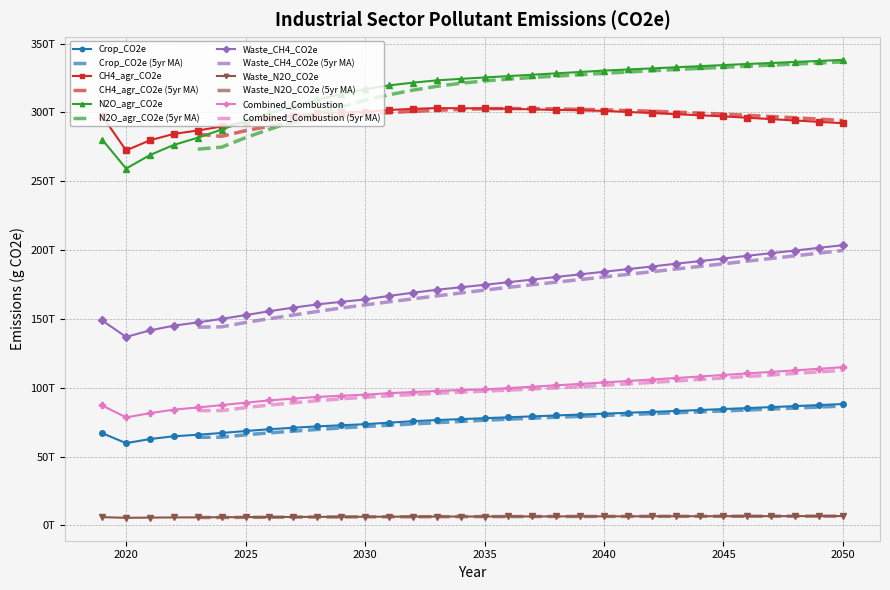

Reading left to right, list all the values displayed in this chart.

Crop_CO2e: 67013200000000	59752000000000	62754800000000	64765300000000	65863500000000	67148000000000	68556900000000	69881400000000	70942000000000	71948500000000	72746800000000	73539200000000	74630700000000	75721600000000	76518800000000	77224100000000	77906900000000	78554900000000	79217200000000	79876800000000	80541100000000	81187000000000	81840500000000	82472800000000	83137400000000	83824000000000	84539300000000	85242300000000	85948900000000	86689800000000	87436500000000	88182400000000
CH4_agr_CO2e: 297460800000000	272445040000000	279789160000000	284457600000000	286882400000000	289833600000000	293199200000000	295705200000000	297729600000000	299336800000000	300006000000000	300434400000000	301809200000000	302638000000000	303170000000000	303072000000000	302971200000000	302671600000000	302274000000000	301873600000000	301574000000000	301173600000000	300375600000000	299574800000000	298776800000000	297976000000000	297178000000000	296178400000000	295178800000000	294179200000000	293182400000000	292182800000000
N2O_agr_CO2e: 280309050000000	259260365000000	269086300000000	276448000000000	281684400000000	287578000000000	293733950000000	299471200000000	304665200000000	309469650000000	313314800000000	317024800000000	319672150000000	321657000000000	323326500000000	324428900000000	325430600000000	326432300000000	327431350000000	328433050000000	329434750000000	330436450000000	331236750000000	332037050000000	332840000000000	333640300000000	334443250000000	335243550000000	335945800000000	336746100000000	337448350000000	338248650000000
Waste_CH4_CO2e: 148900080000000	136925600000000	141688960000000	145138840000000	147465080000000	150078880000000	152776120000000	155641640000000	158223800000000	160553960000000	162433880000000	164143280000000	166738040000000	169047480000000	171200120000000	172999960000000	174800080000000	176699880000000	178599960000000	180500040000000	182400120000000	184299920000000	186200000000000	188100080000000	190100120000000	191999920000000	193900000000000	195900040000000	197800120000000	199699920000000	201699960000000	203600040000000
Waste_N2O_CO2e: 6006993500000	5508952500000	5673173000000	5783757500000	5849954500000	5926248000000	6010173500000	6085857500000	6149987500000	6207757500000	6244115500000	6277638000000	6334242000000	6378709000000	6418008500000	6444005000000	6470001500000	6493003500000	6516005500000	6539007500000	6562009500000	6585011500000	6605999500000	6626987500000	6648002000000	6668990000000	6690004500000	6710012000000	6729993000000	6750000500000	6770988500000	6790996000000
Combined_Combustion: 87133900000000	78485700000000	81544200000000	84099700000000	85678000000000	87397300000000	89172200000000	90837500000000	92139000000000	93350000000000	94213100000000	95001600000000	96050000000000	96910700000000	97709500000000	98355200000000	98765800000000	99784500000000	100785000000000	101798000000000	102790000000000	103856000000000	104943000000000	105994000000000	107068000000000	108183000000000	109315000000000	110440000000000	111534000000000	112650000000000	113796000000000	114909000000000